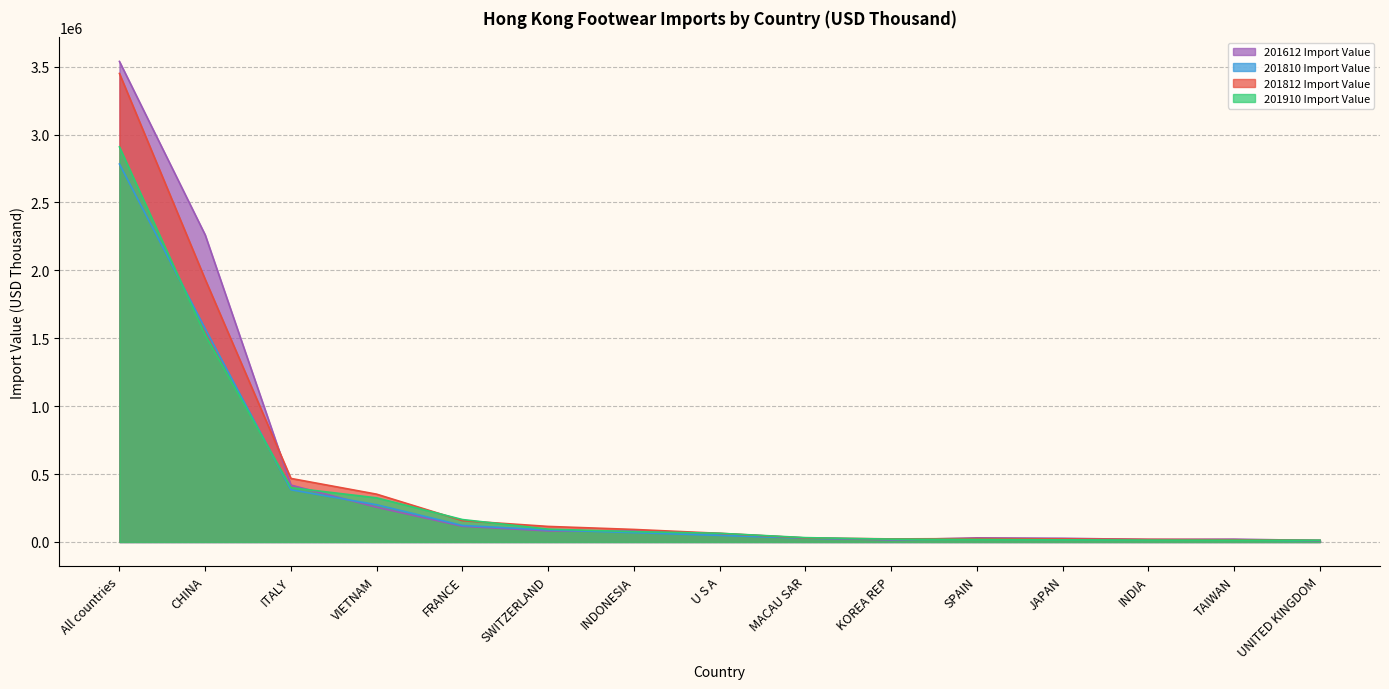

How many data points in 201810 Import Value are less than 48563?

7